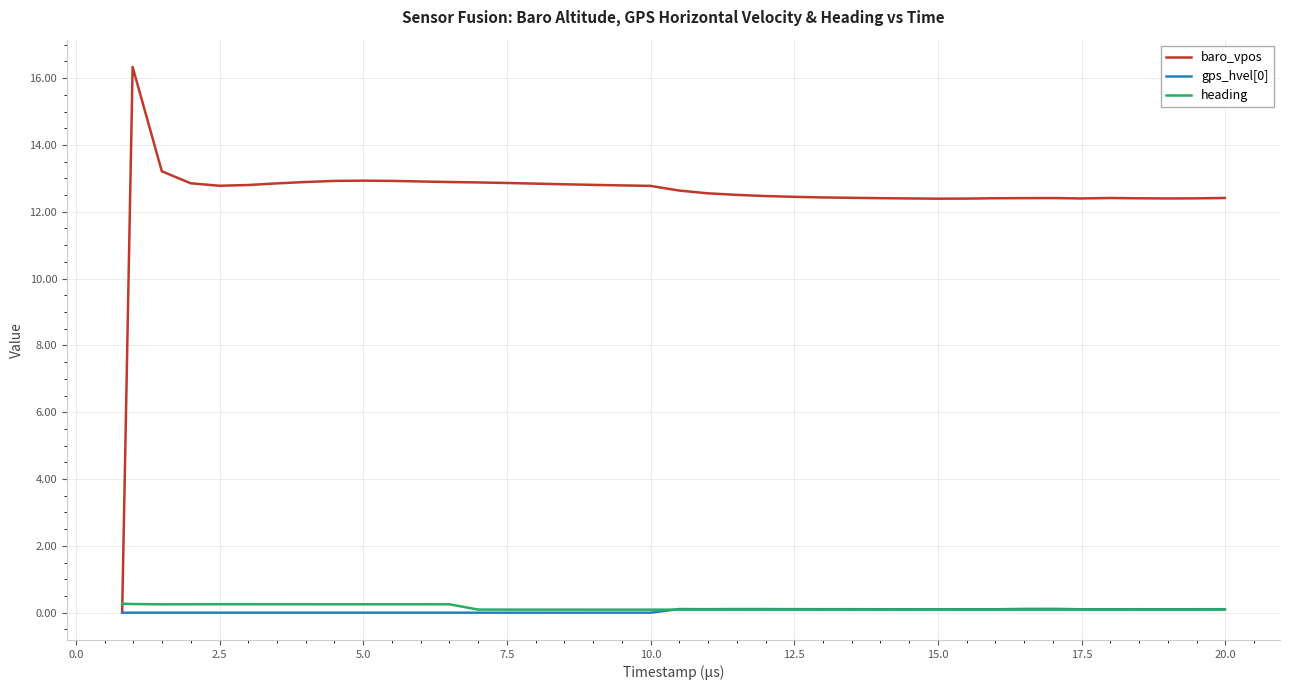

Which series has the largest total across all categories?

baro_vpos